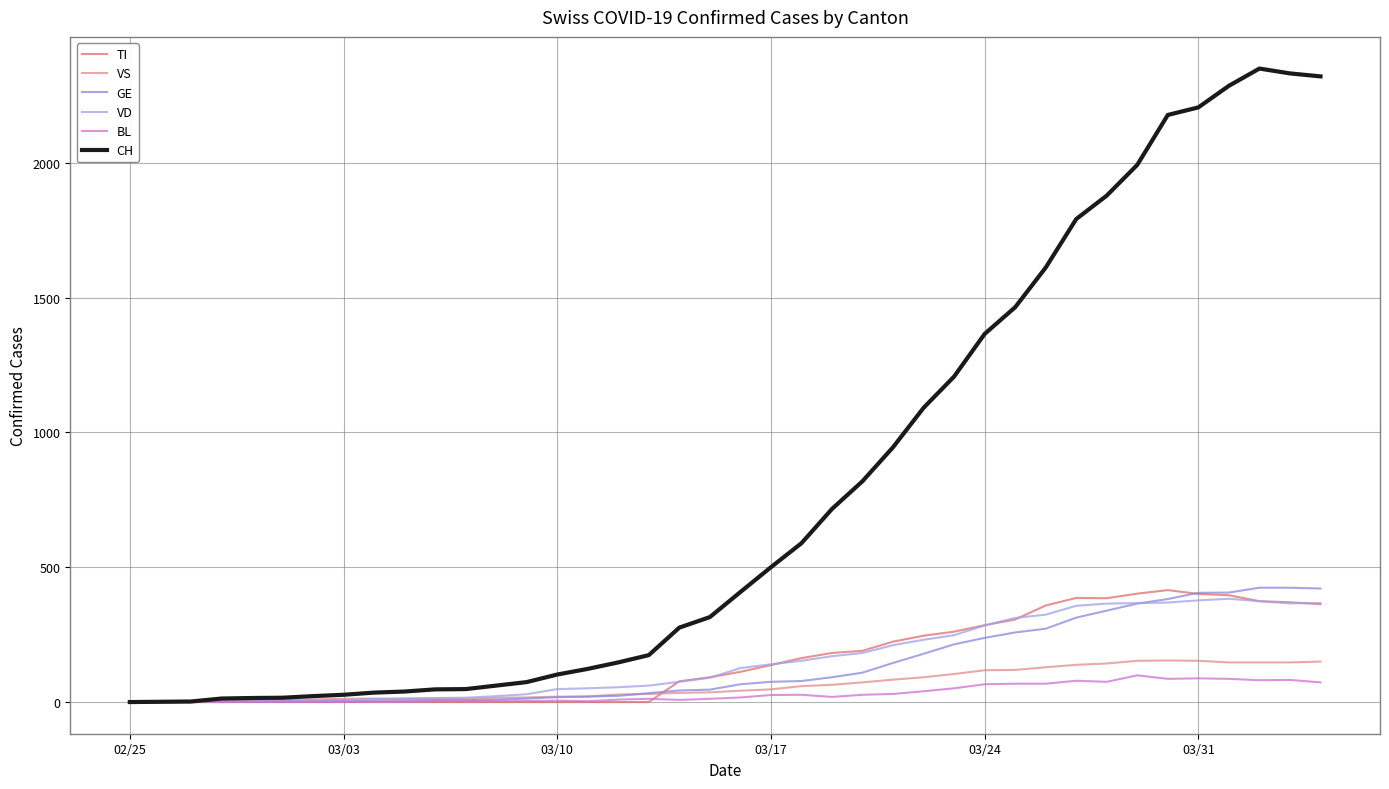

How many lines are shown in the chart?

6